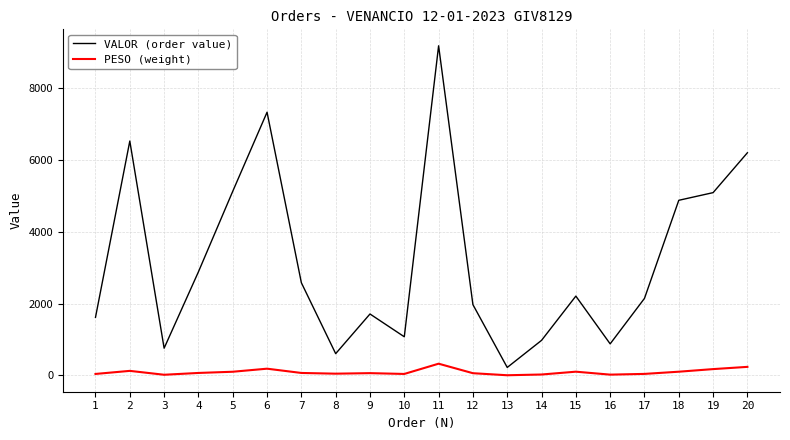

Which category has the highest value in the PESO (weight) series?

11